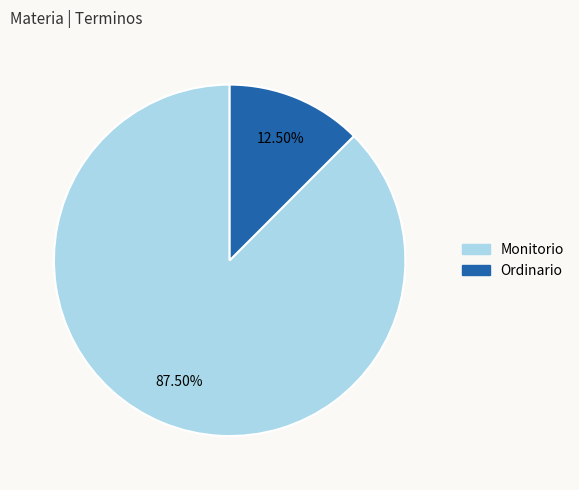

Approximately how many times larger is the value at Monitorio compared to Ordinario?

7.0